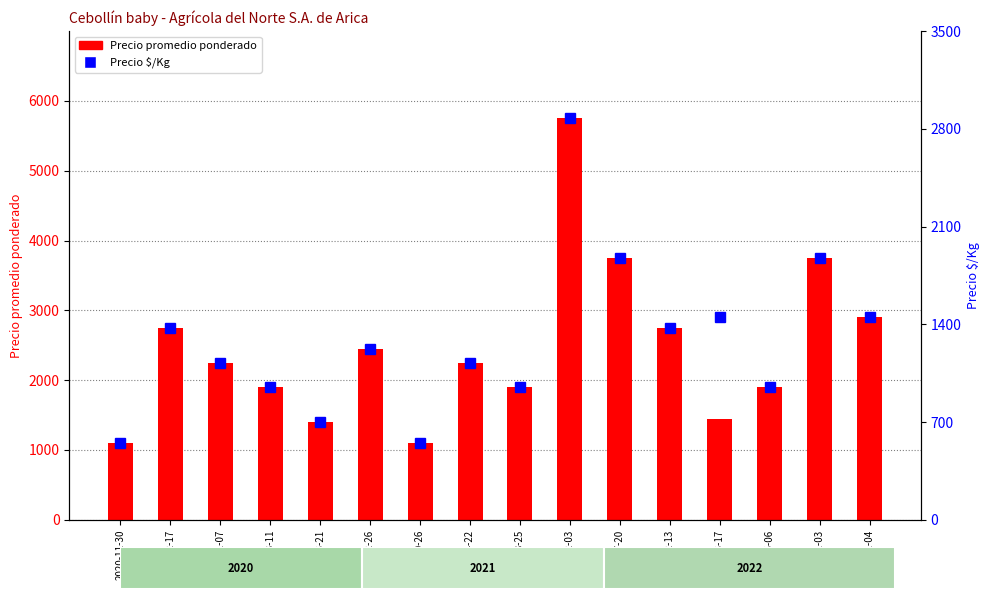

At 2021-10-26, list the series in order from largest to smallest.

Precio promedio ponderado, Precio $/Kg